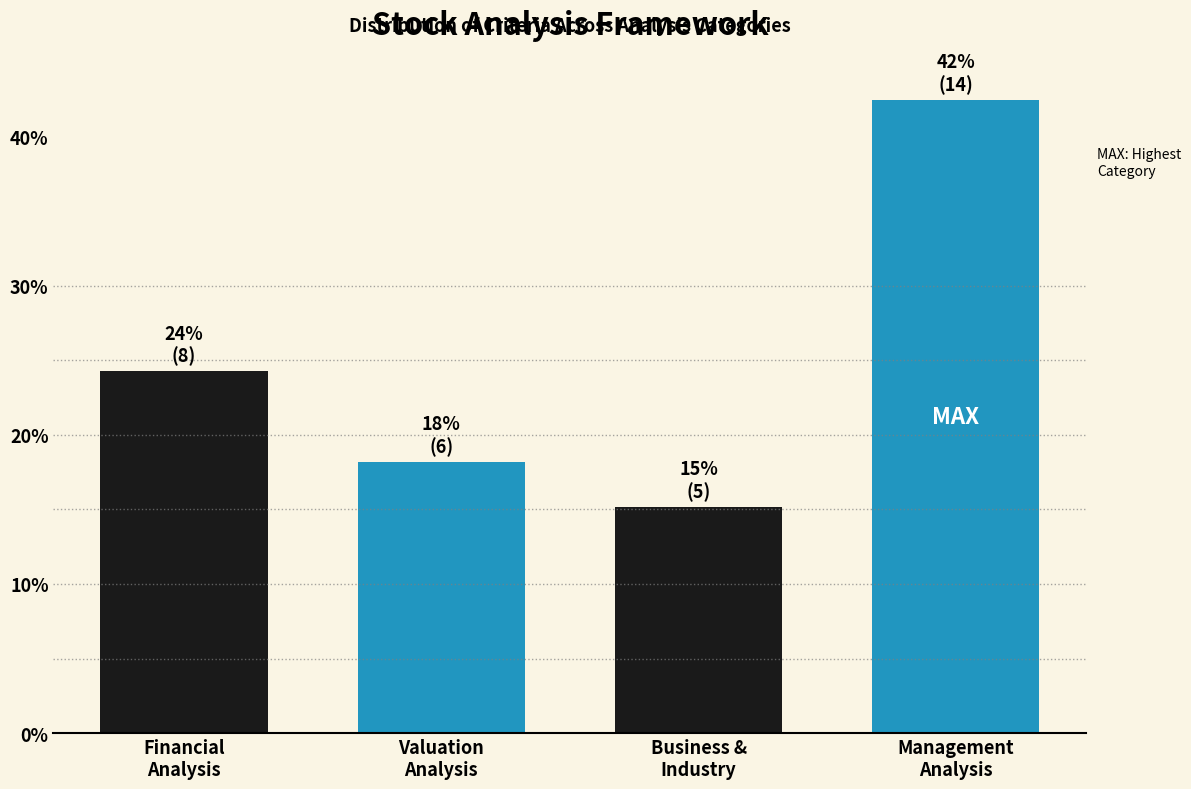

What is the average value?

25.0